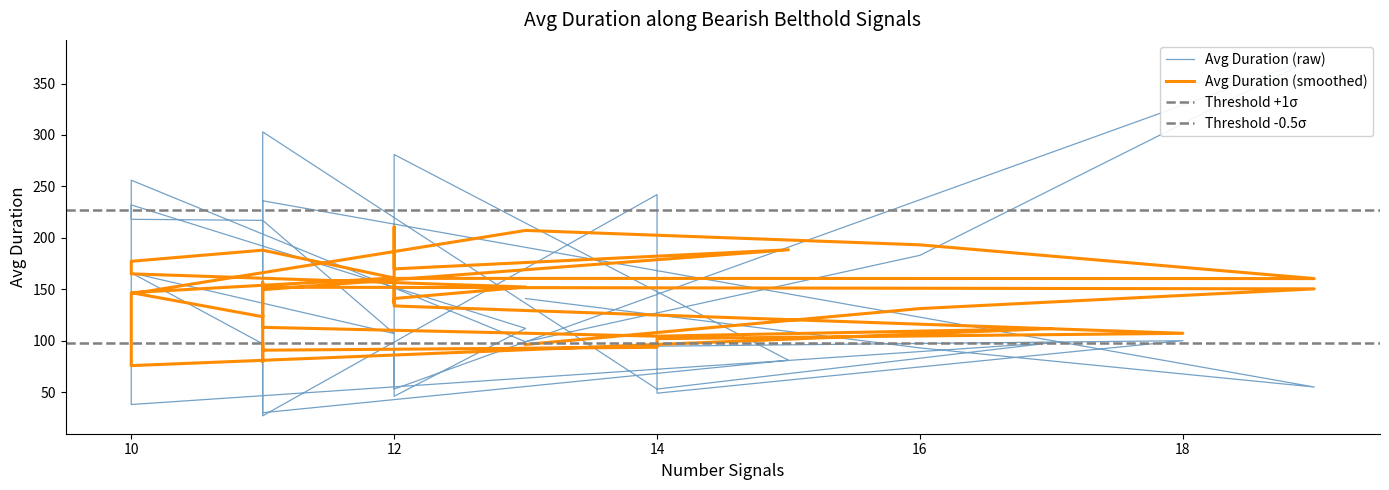

What is the average value?

141